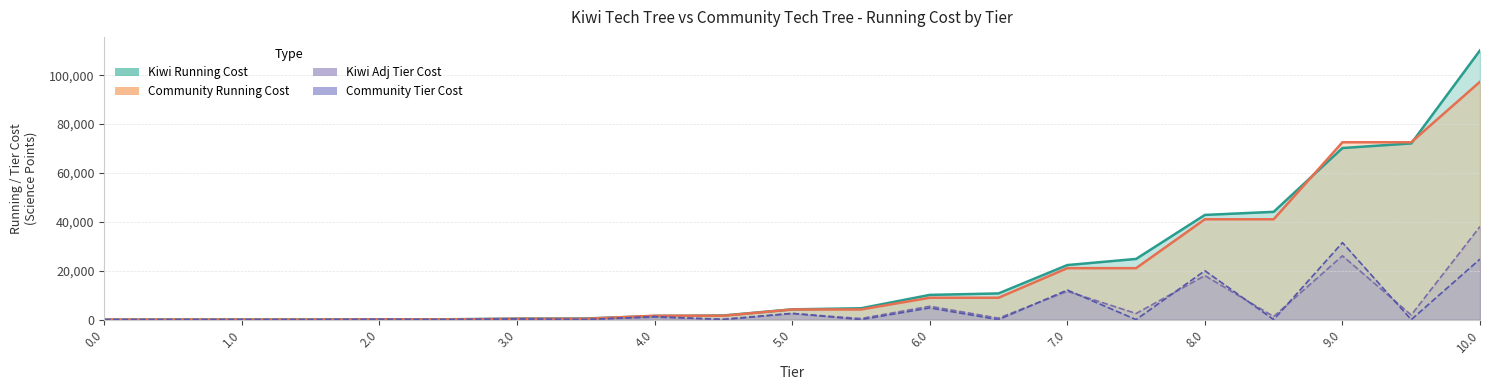

What is the total value across all series at 7.5?

48400